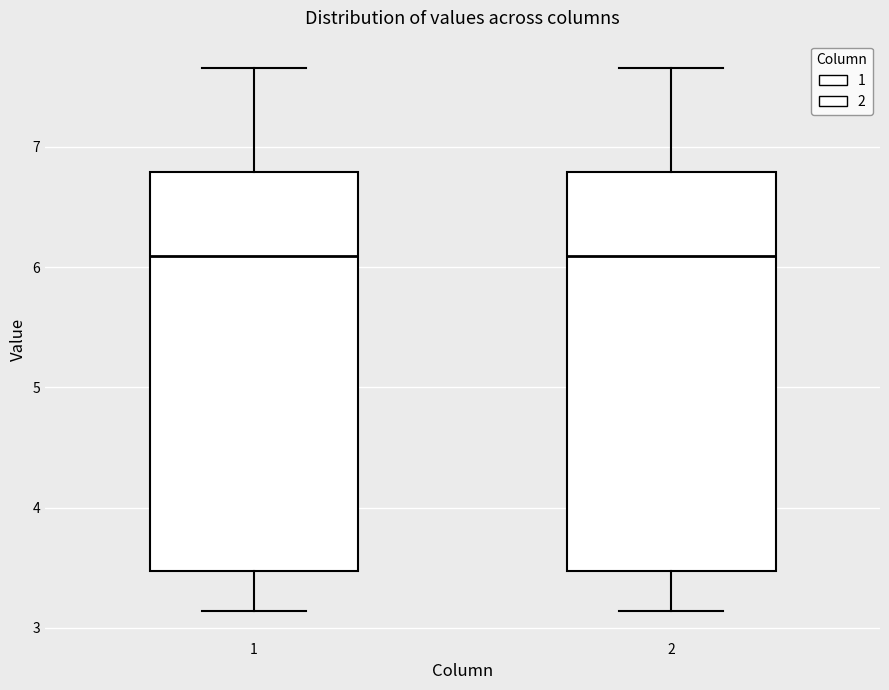

Reading left to right, transcribe this box plot: for each box, give where its median line is, the range the box spans, and where its two whiskers end, as read against the y-axis. The values are not printed on the chart, so give them approximately, as read against the axis.

1: median 6.1, box 3.5 to 6.8, whiskers 3.1 to 7.7
2: median 6.1, box 3.5 to 6.8, whiskers 3.1 to 7.7